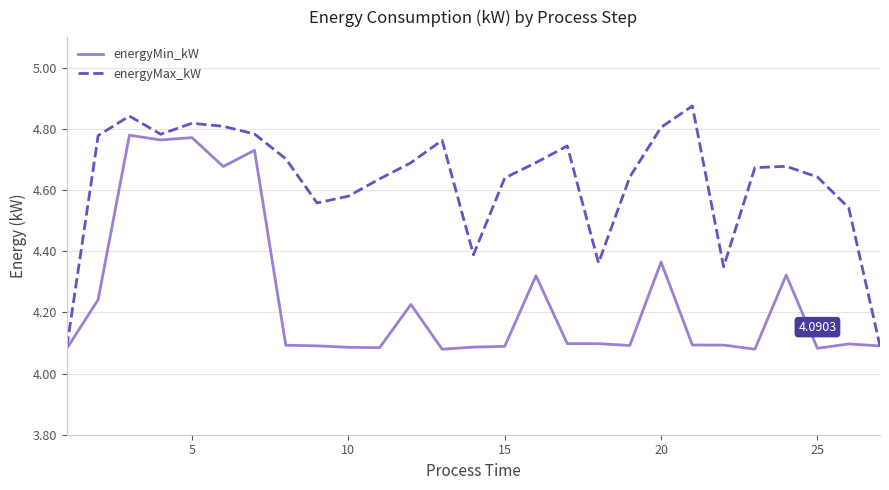

Which series has the largest range (max minus min)?

energyMax_kW